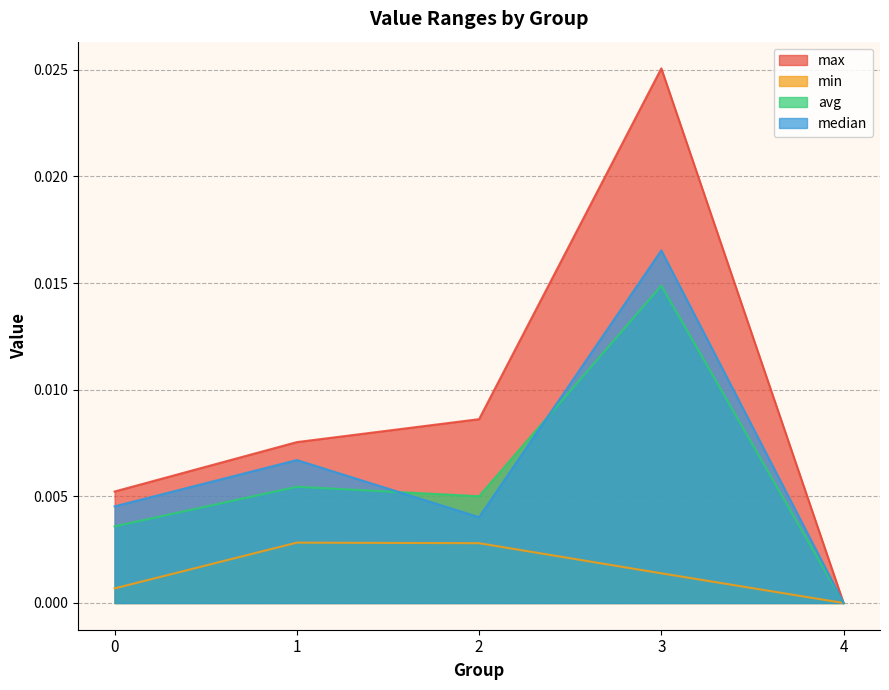

True or false: median and min cross at least once.

False